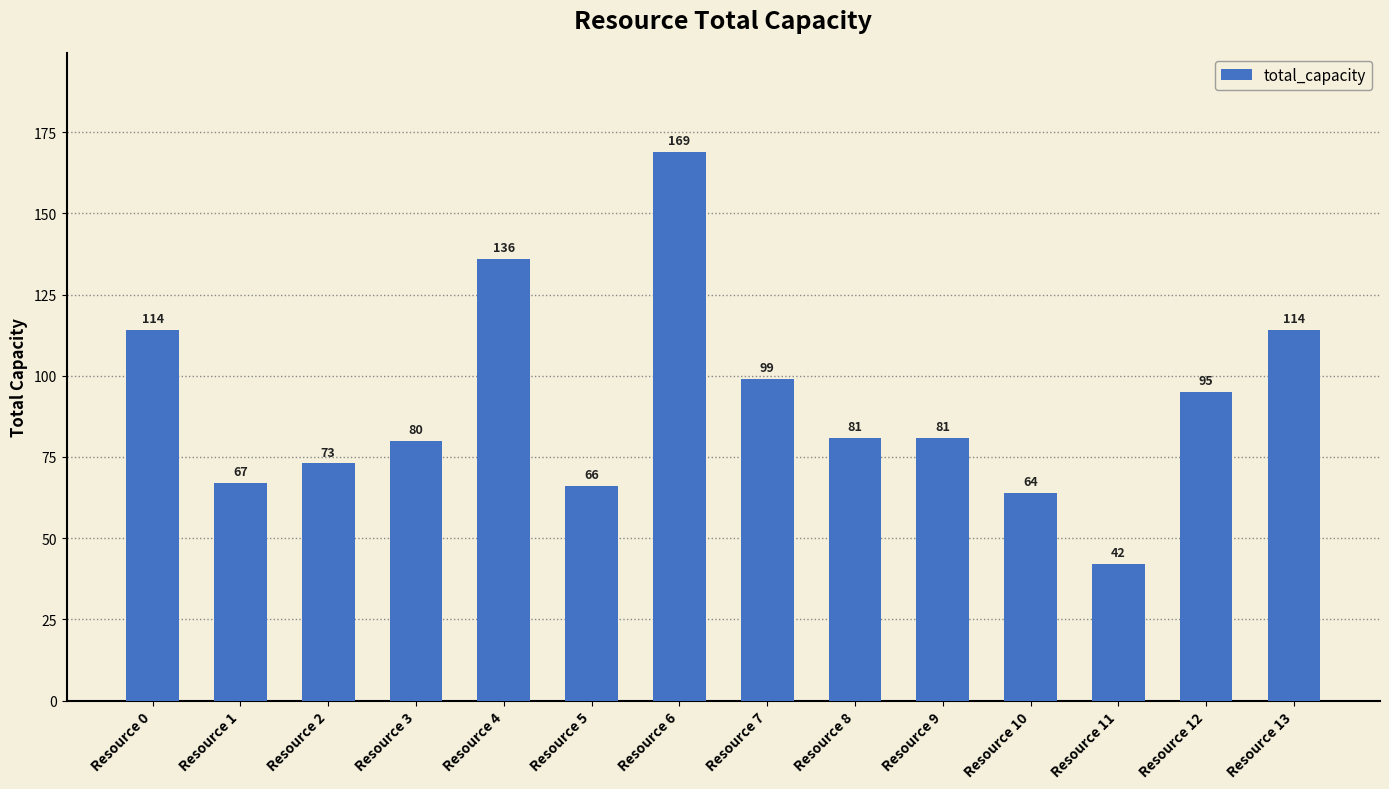

What is the greatest value displayed?

169